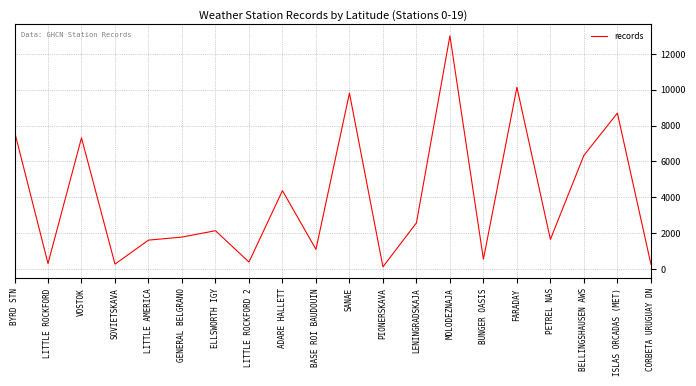

What is the difference between the values at GENERAL BELGRANO and FARADAY?

8359